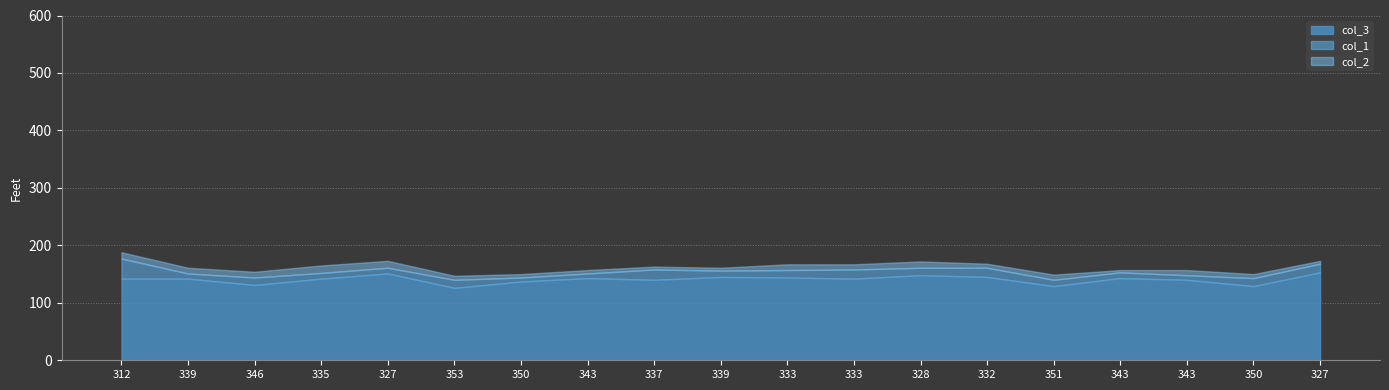

What is the average value of the col_2 series?

8